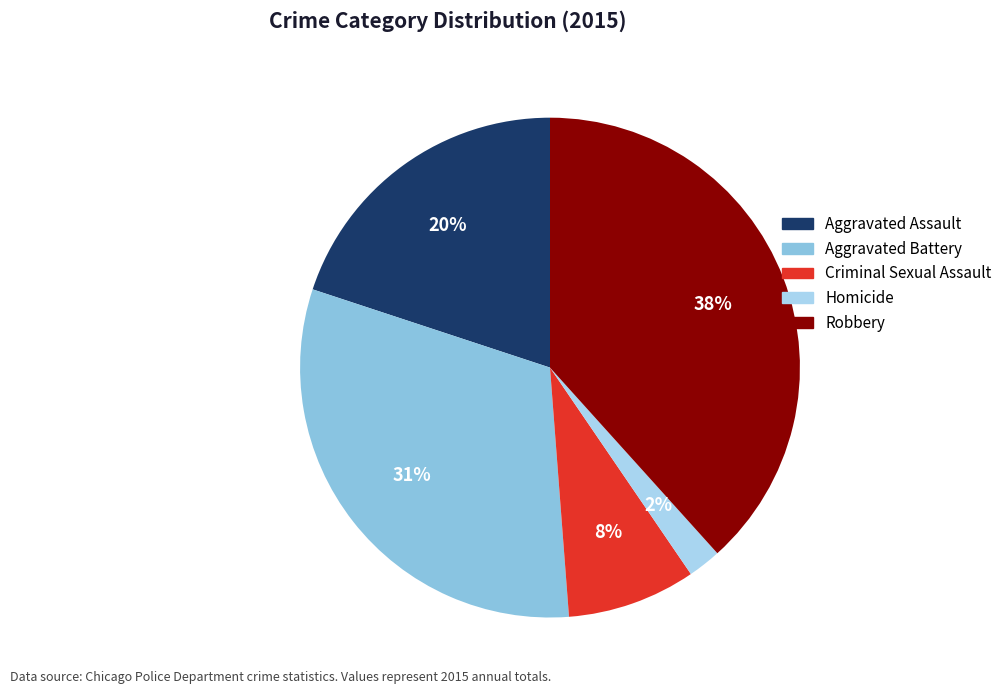

Approximately how many times larger is the value at Homicide compared to Aggravated Battery?

0.1